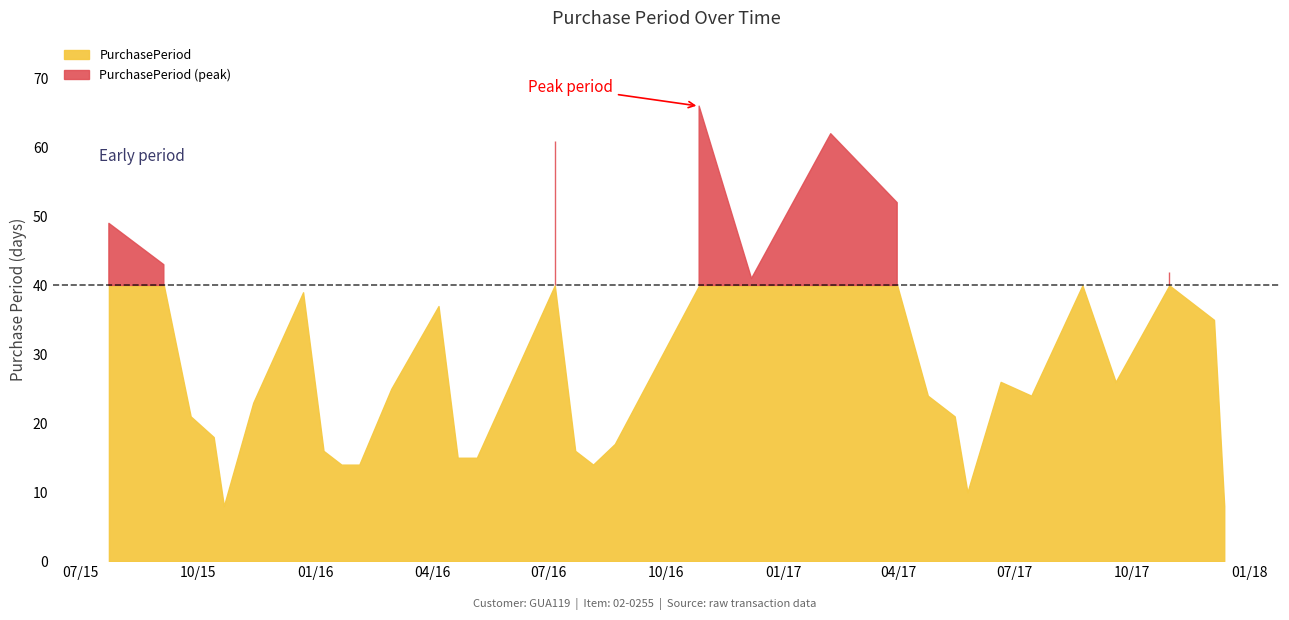

What is the difference between the values at 2015-12-22 and 2017-08-23?

1